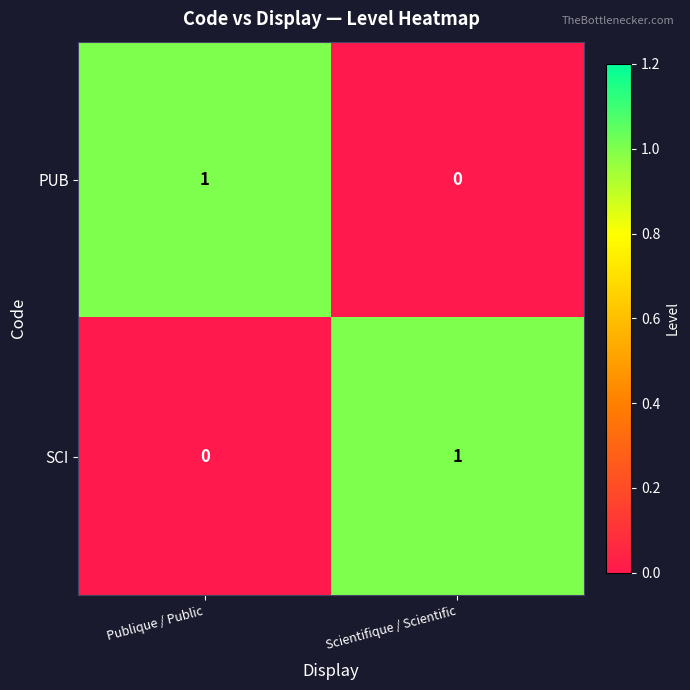

Reading left to right, list all the values displayed in this chart.

PUB: 1	0
SCI: 0	1